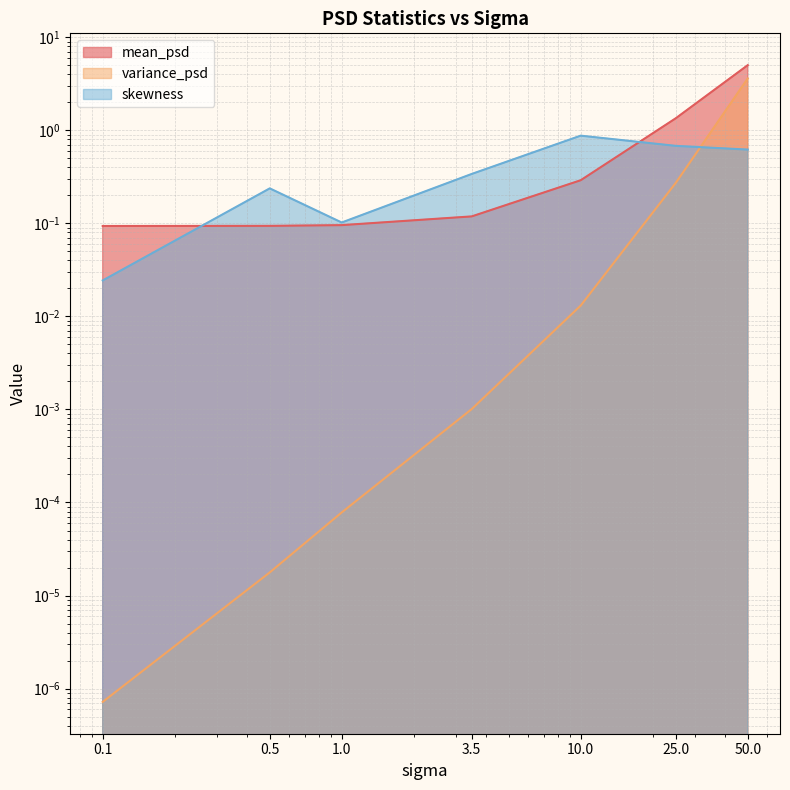

Reading right to left, extract all data points from this chart.

mean_psd: 5.0	1.3	0.3	0.1	0.1	0.1	0.1
variance_psd: 3.6	0.3	0.0	0.0	0.0	0.0	0.0
skewness: 0.6	0.7	0.9	0.3	0.1	0.2	0.0